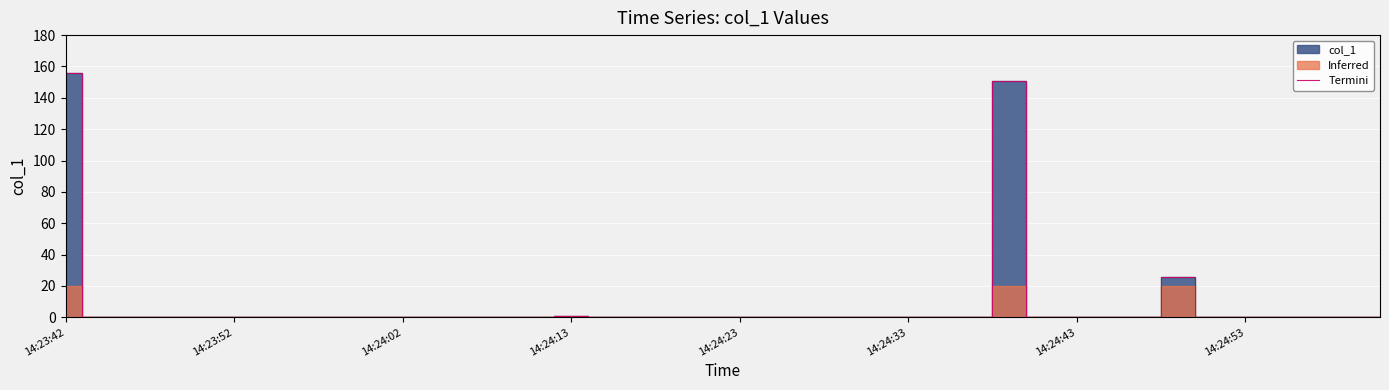

What is the maximum value for Termini?

155.8